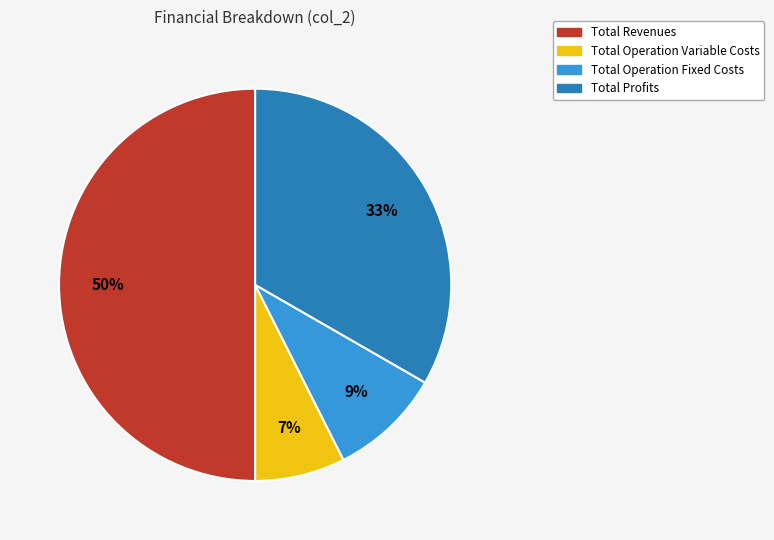

To the nearest percent, what is the difference between the largest and smallest slice percentages?

43%